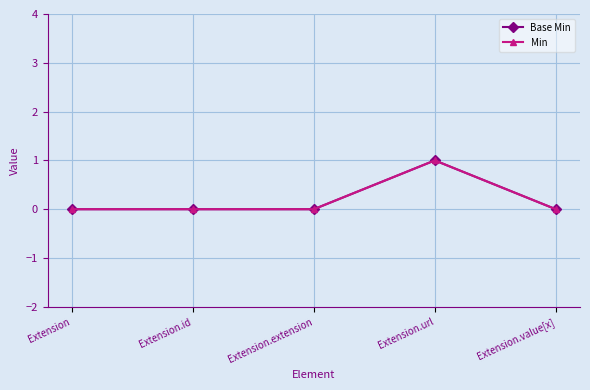

Reading left to right, extract all data points from this chart.

Base Min: 0	0	0	1	0
Min: 0	0	0	1	0